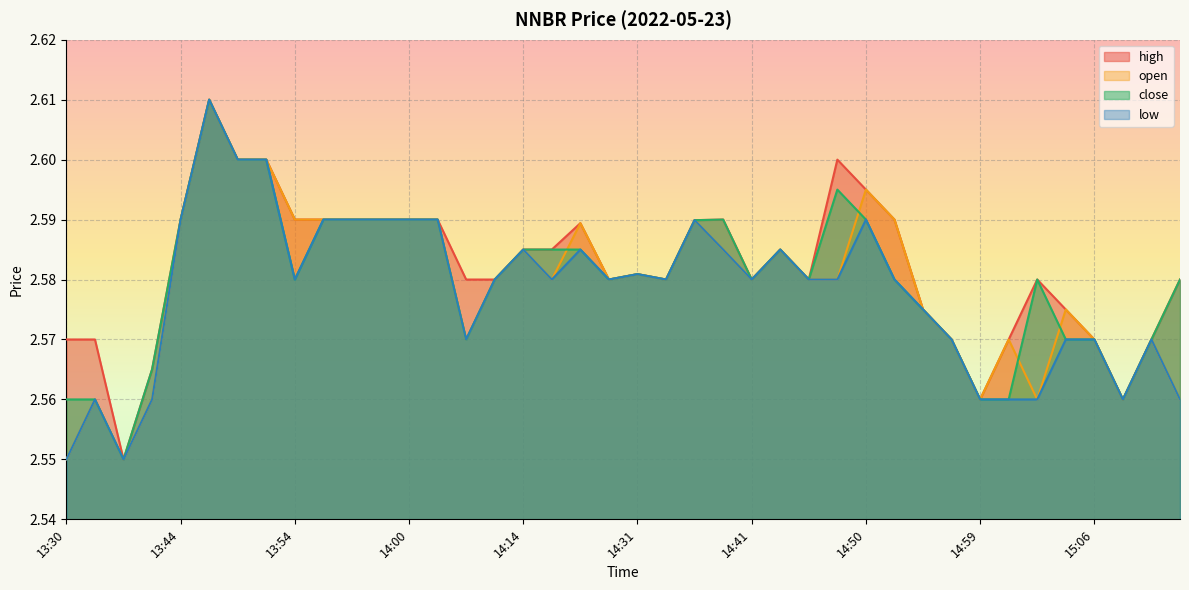

What is the value of the close point at the 5th from the left?

2.6